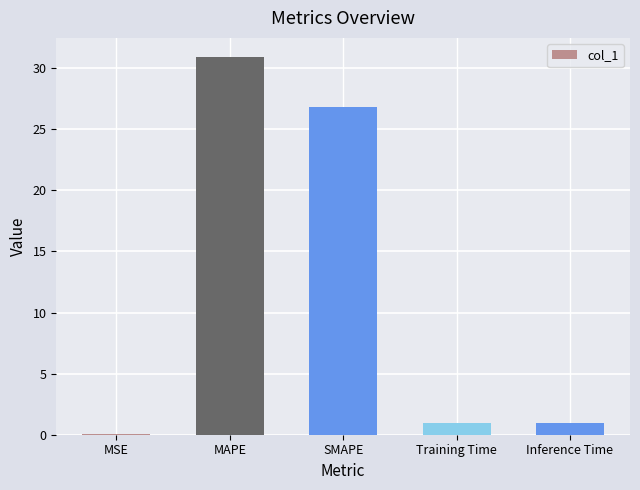

What is the approximate value at Inference Time?

1.0